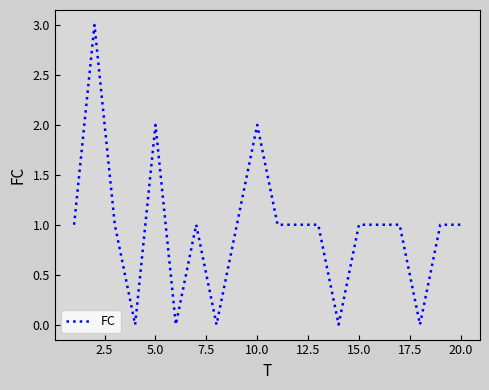

What is the difference between the maximum and minimum values?

3